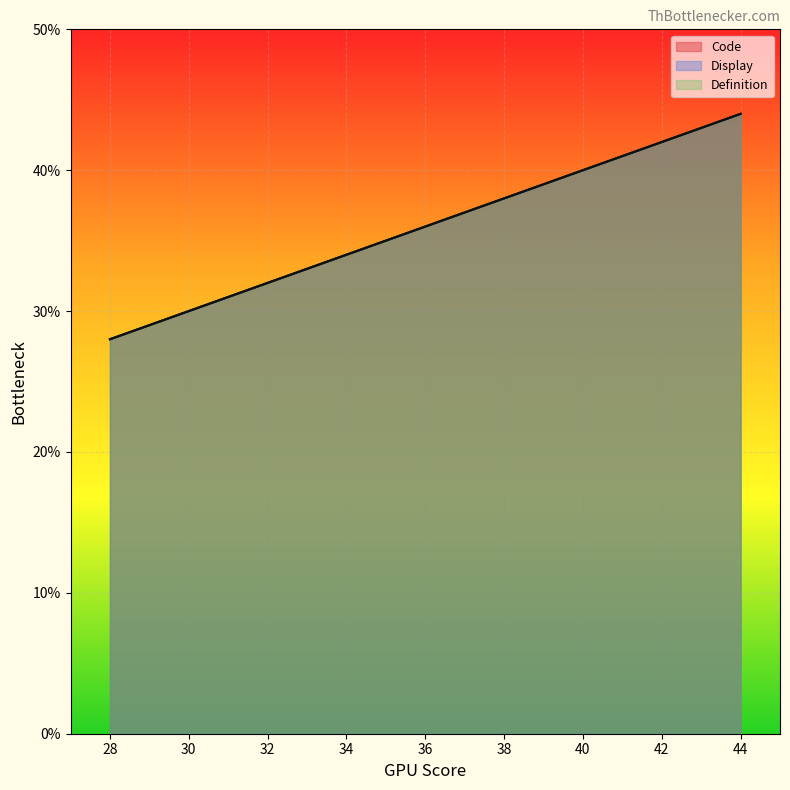

True or false: Display and Code intersect in this chart.

False